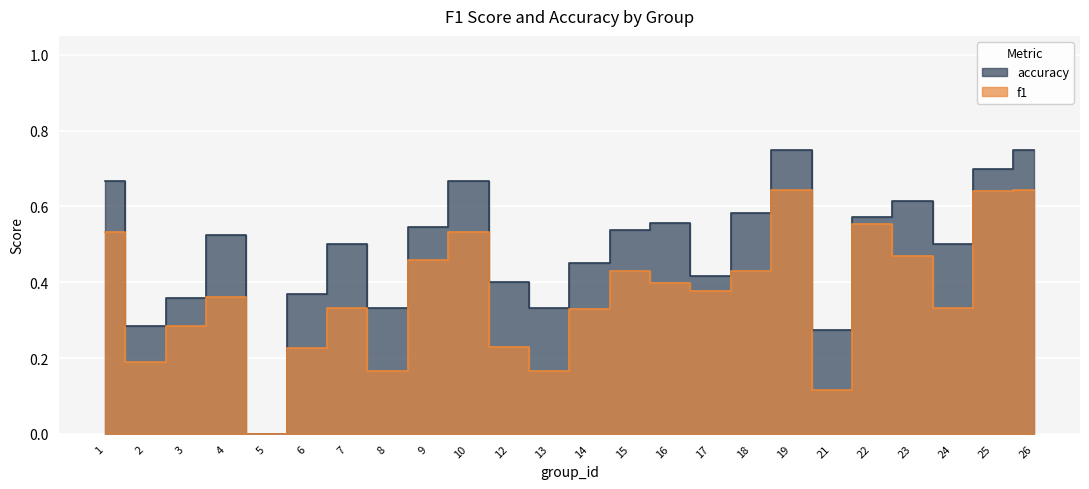

How many categories are shown in the chart?

24